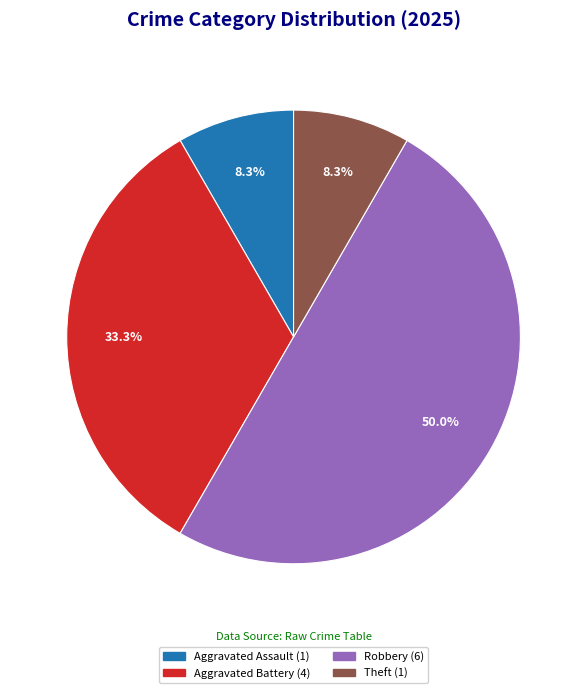

How many segments does this pie chart have?

4